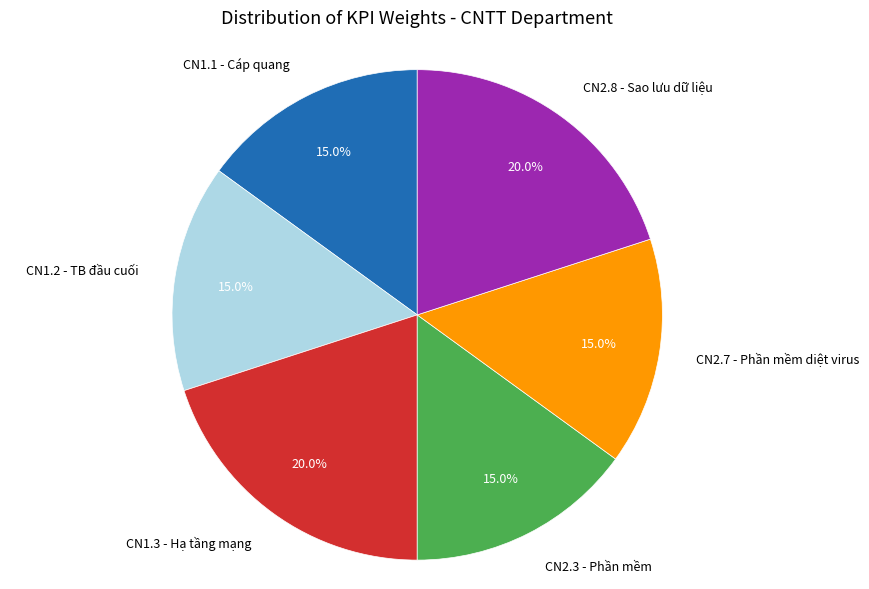

Is there a majority slice in this chart?

No